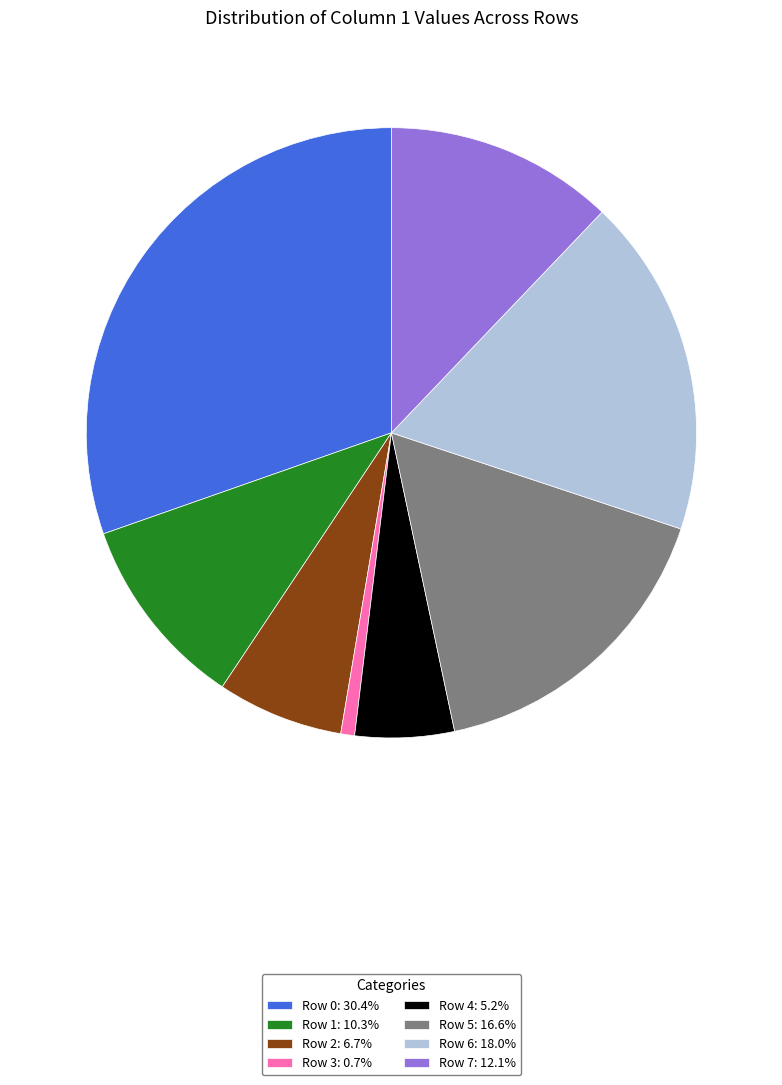

Does Row 2: 6.7% represent more than half of the total?

No